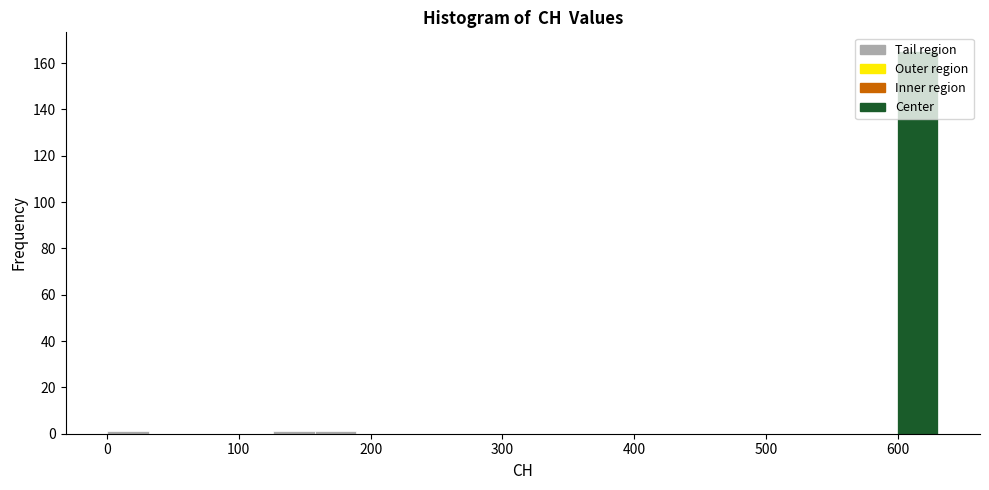

Read against the x-axis, roughly where is the centre of the tallest bar?

620